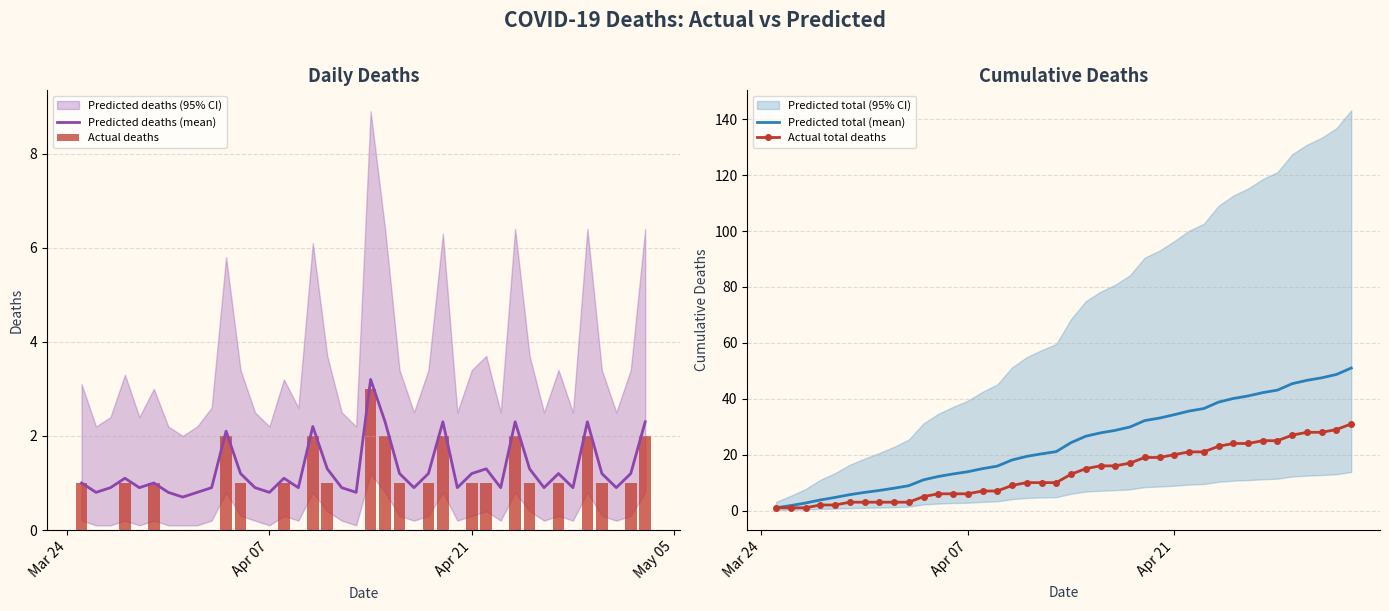

What is the average value of the Predicted total (mean) series?

24.1